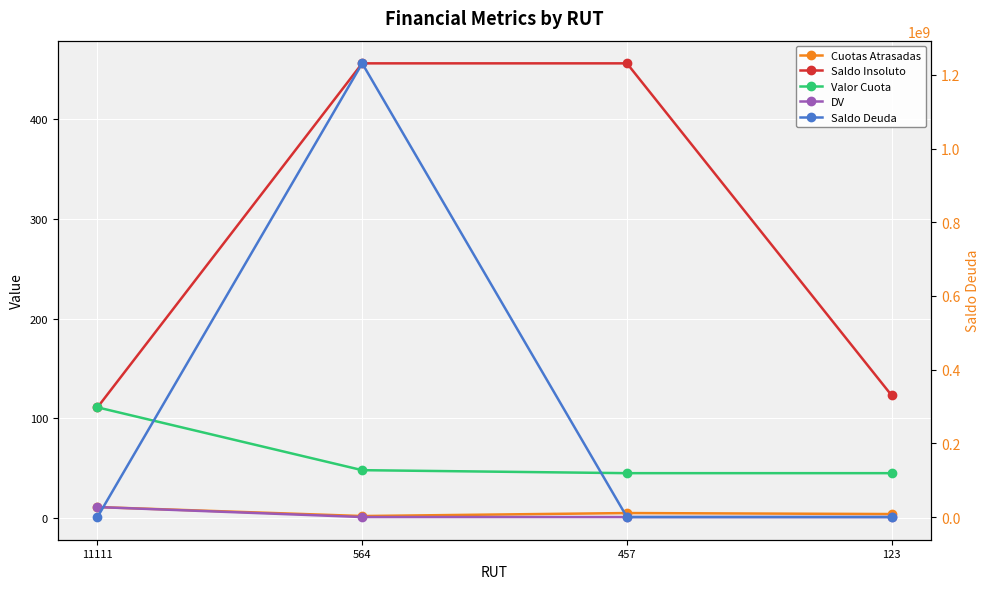

Is the value of Valor Cuota at 457 greater than the value of DV at 564?

Yes